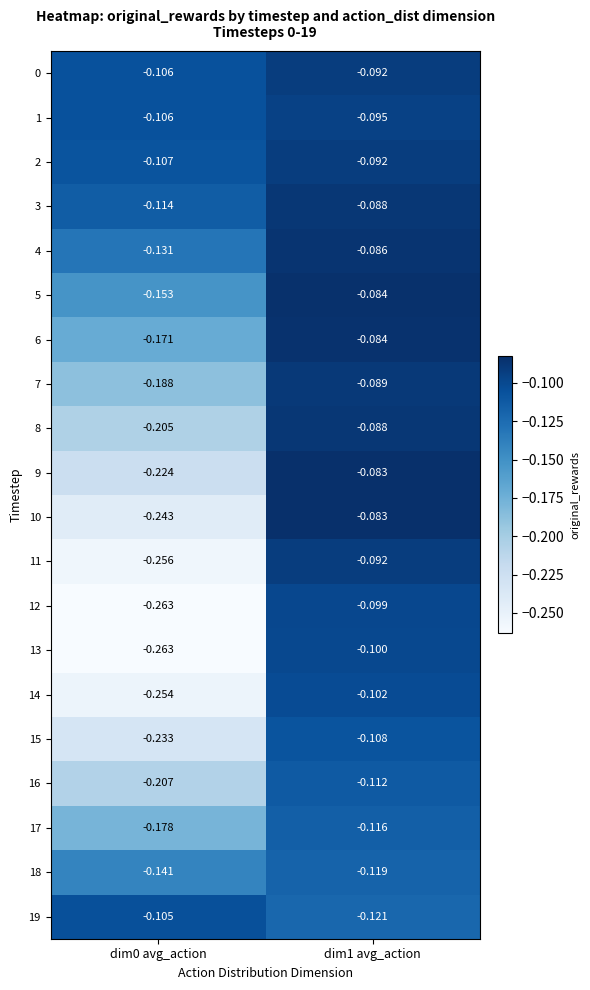

Is the value of 1 at dim1 avg_action greater than the value of 17 at dim0 avg_action?

Yes